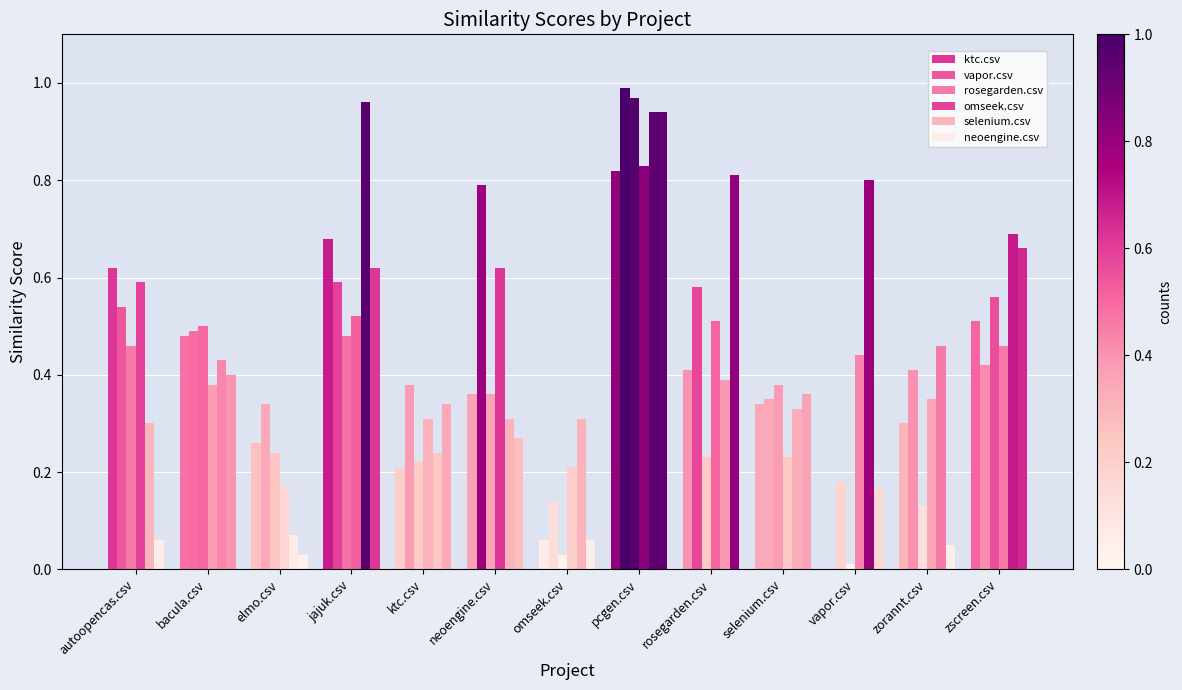

Are the bars horizontal?

No